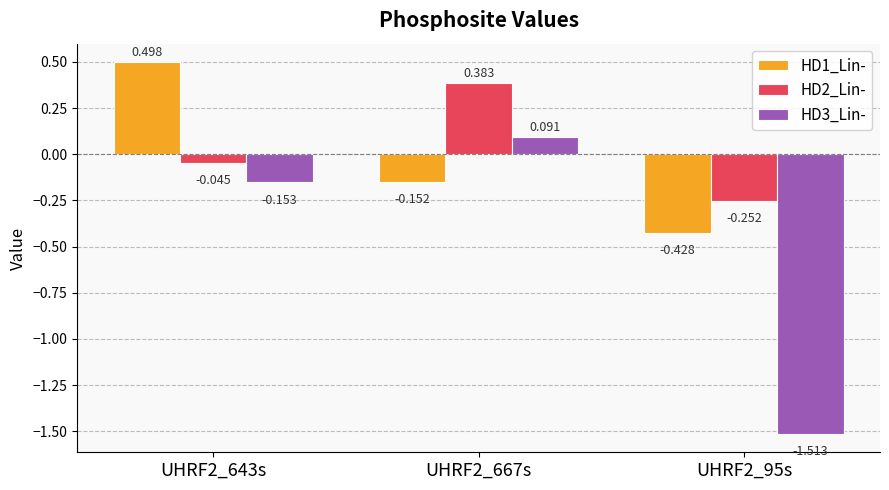

At which label does HD3_Lin- first exceed 0?

UHRF2_667s